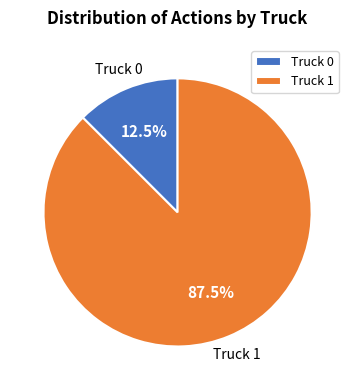

Do Truck 1 and Truck 0 together represent more than half of the pie?

Yes